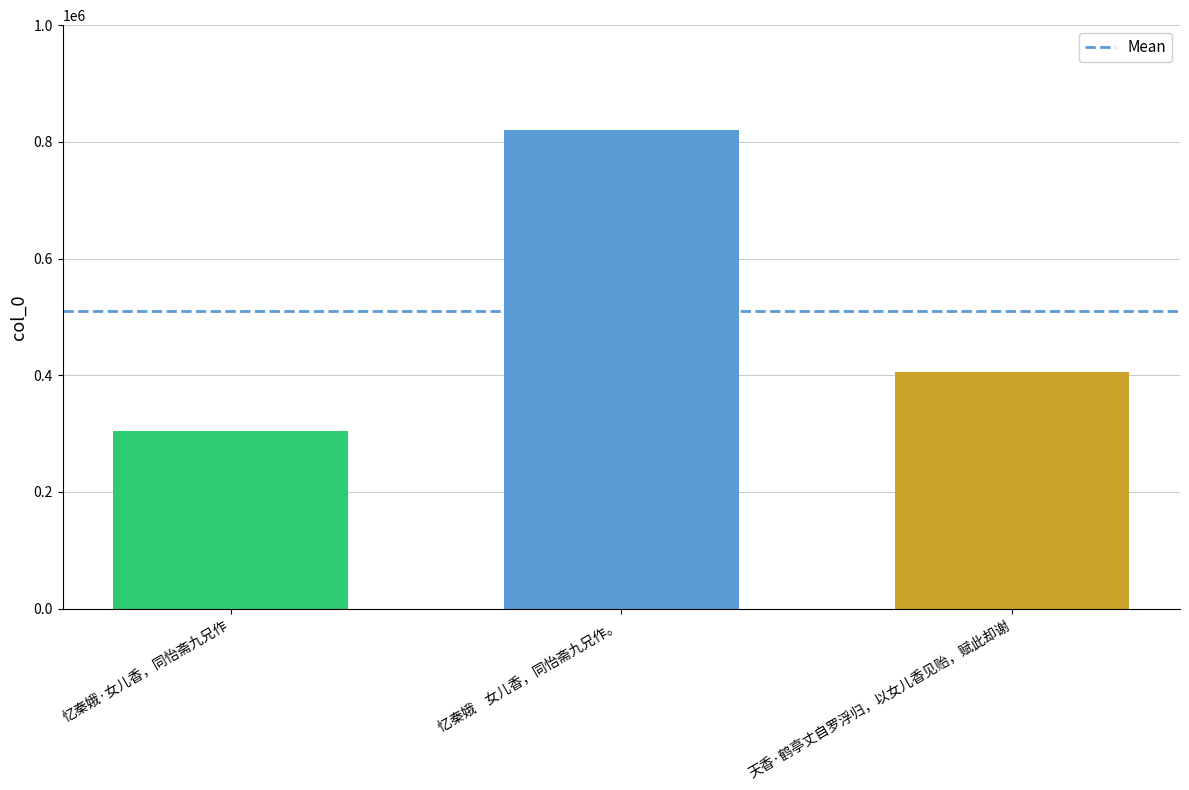

The chart shows a value of 1340638 at 忆秦娥    女儿香，同怡斋九兄作。. True or false?

False